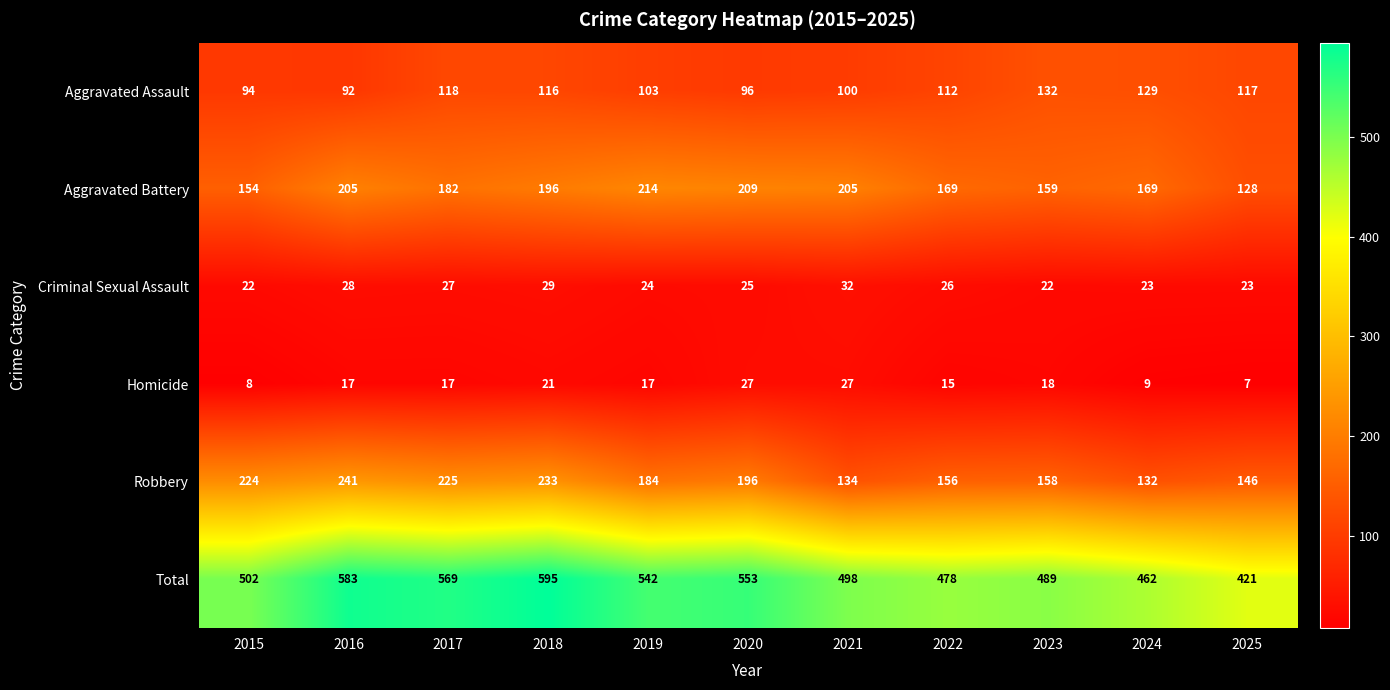

At 2023, list the series in order from largest to smallest.

Total, Aggravated Battery, Robbery, Aggravated Assault, Criminal Sexual Assault, Homicide